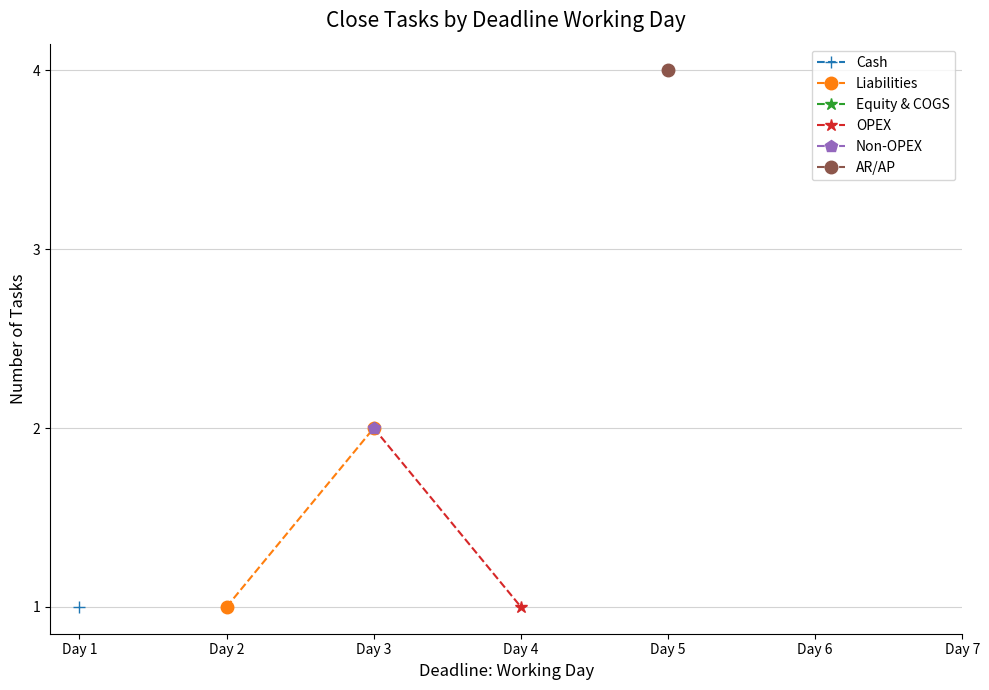

How many values in the Liabilities series are below 2?

1